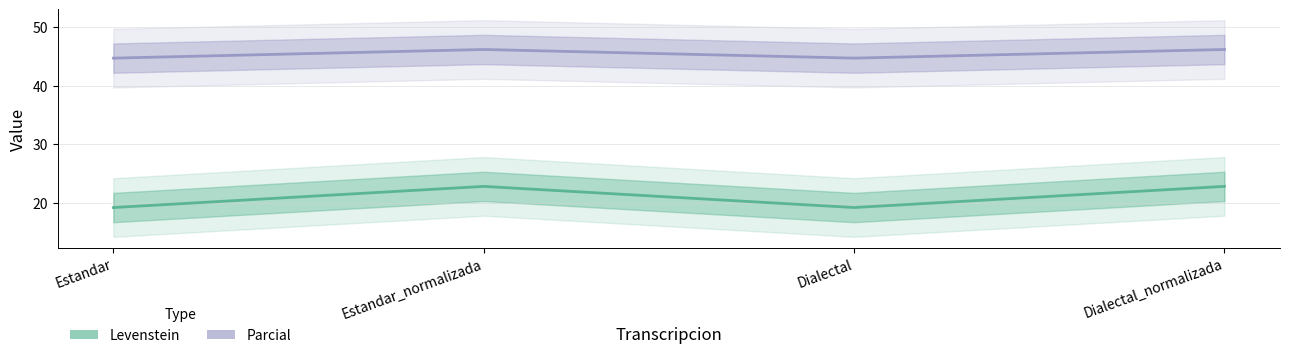

True or false: Parcial and Levenstein intersect in this chart.

False